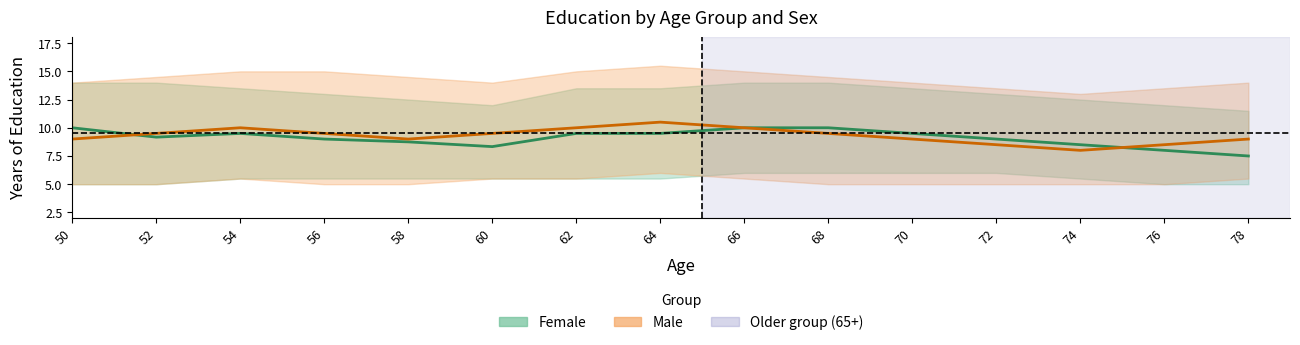

Which series changed the most between 64 and 78?

Female (mean)